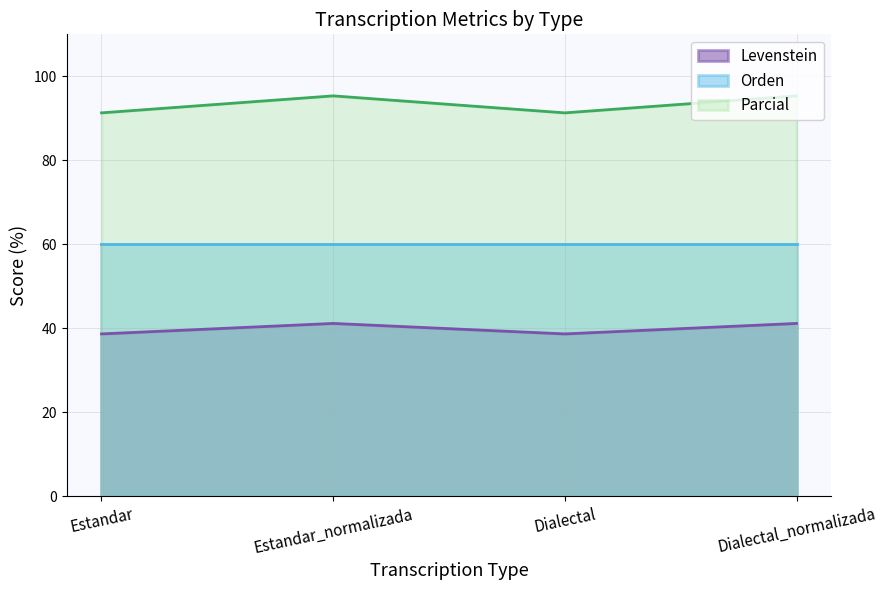

List the series in order of their peak value, lowest first.

Levenstein, Orden, Parcial